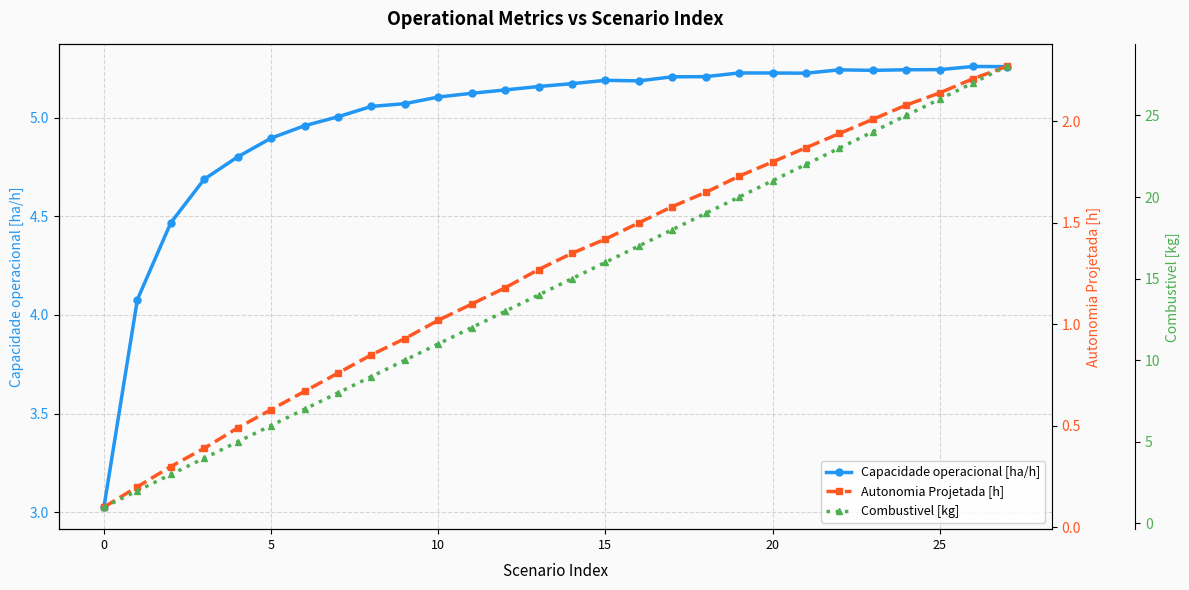

What is the approximate value of Capacidade operacional [ha/h] at 8?

5.1